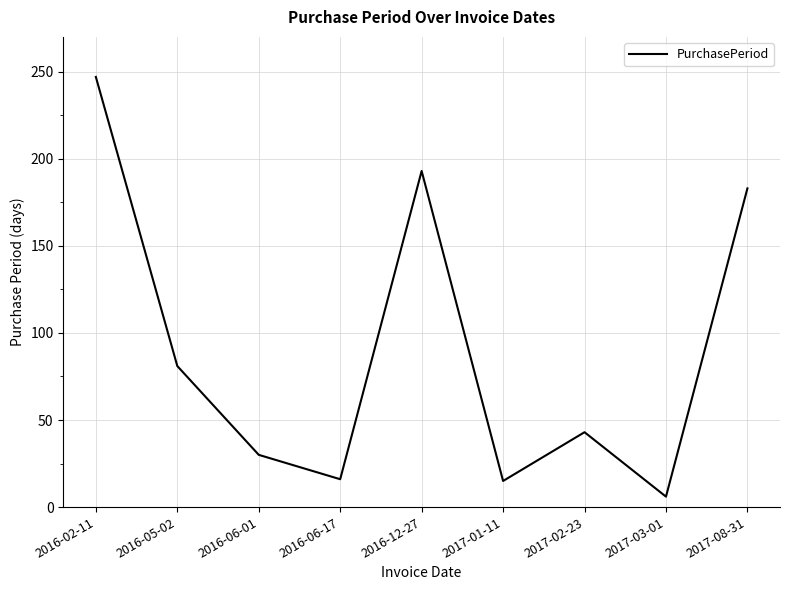

Which category has the highest value across all series?

2016-02-11